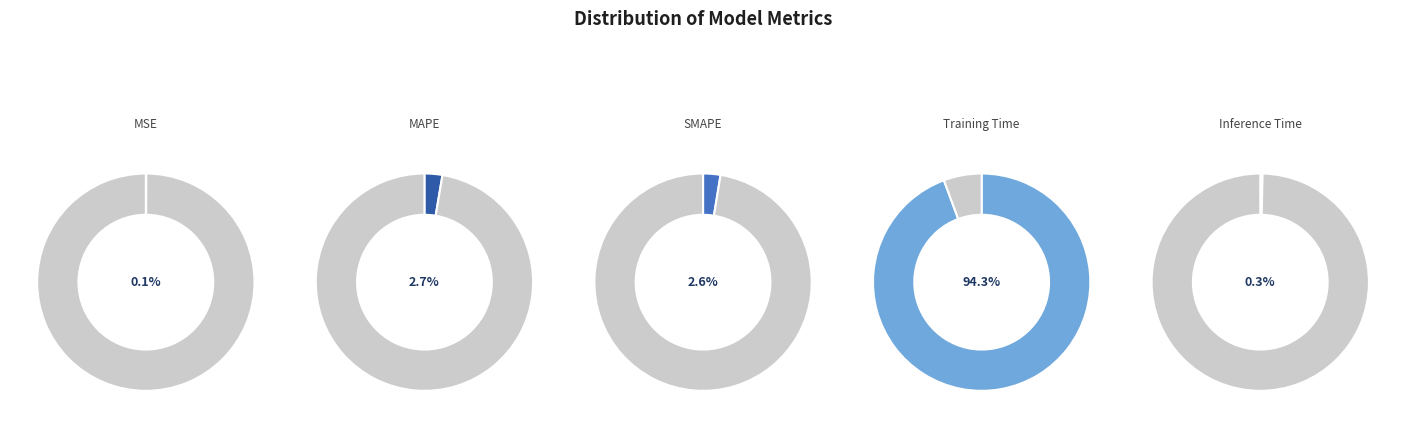

Rank the categories by value from highest to lowest.

Training Time, MAPE, SMAPE, Inference Time, MSE